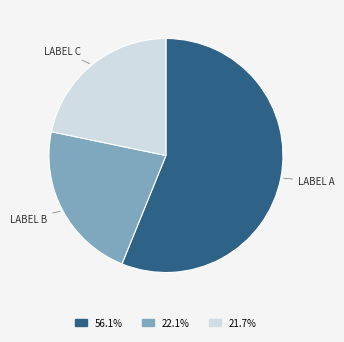

Does any single category account for the majority?

Yes